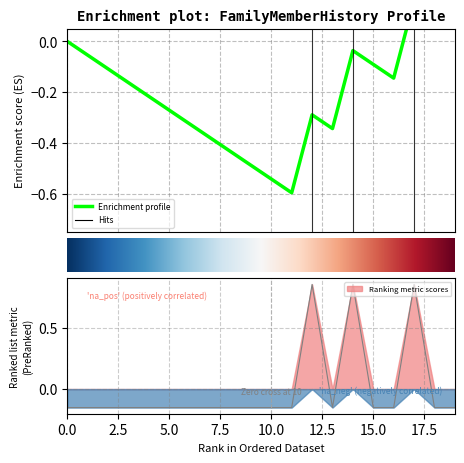

What is the difference between the second highest and second lowest values?

1.0